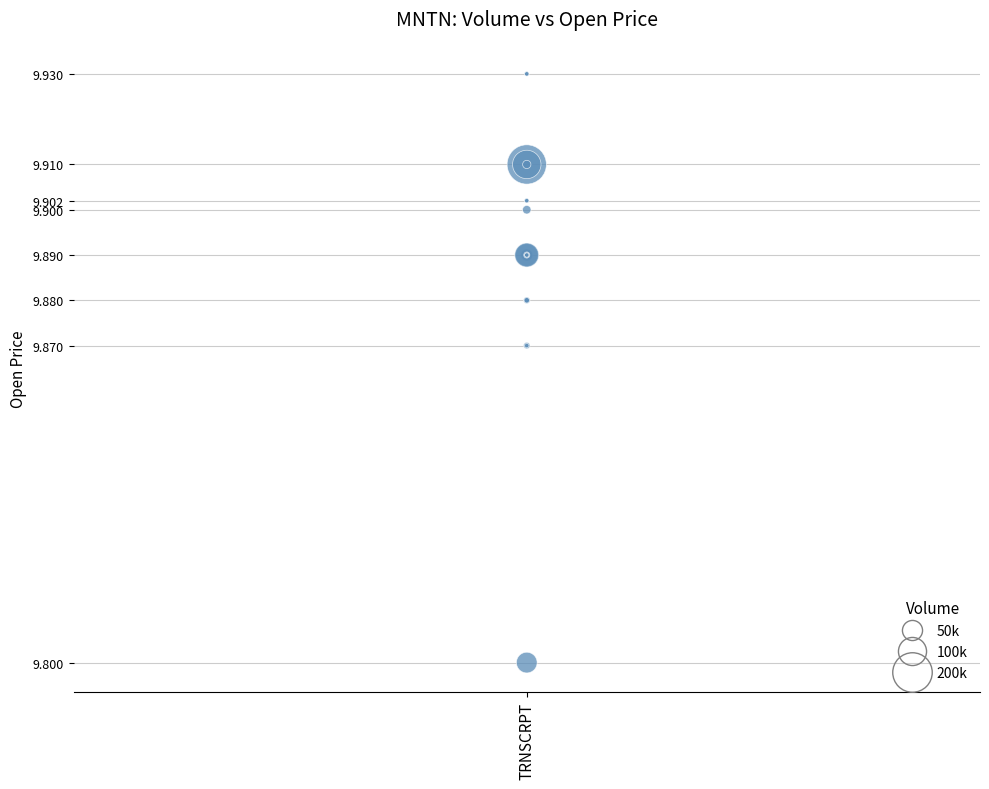

What Y value in the scatter plot is closest to 9?

9.8